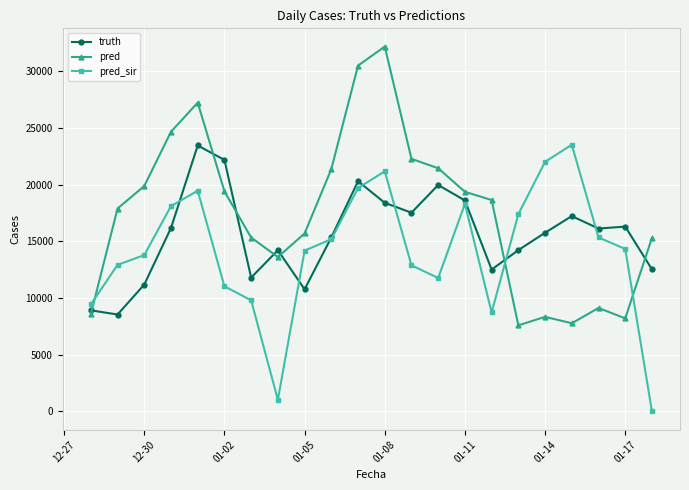

What is the lowest value of the pred series?

7593.0